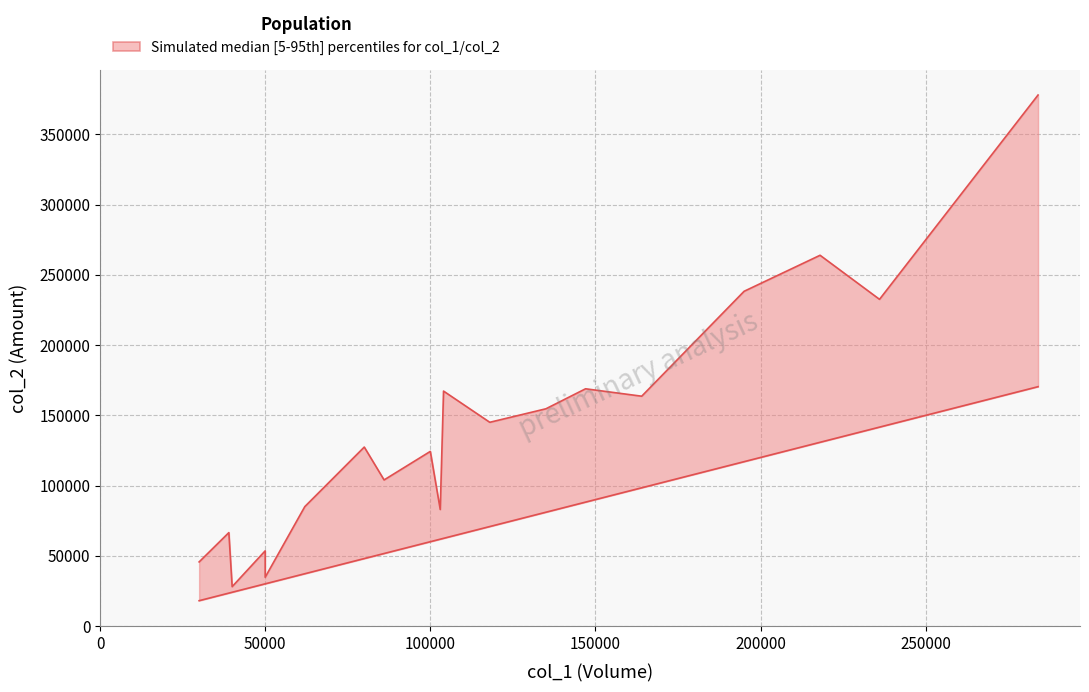

Reading left to right, what are all the values shown in this chart?

col_1: 101/08/24=30000	101/08/27=80000	101/08/28=50000	101/09/10=218000	101/09/12=284000	101/09/13=104000	101/09/14=39000	101/09/17=62000	101/09/18=100000	101/09/19=195000	101/09/20=86000	101/09/21=135000	101/09/24=147000	101/09/25=118000	101/09/26=164000	101/09/27=236000	101/09/28=50000	101/10/01=40000	101/10/02=50000	101/10/03=103000
col_2: 101/08/24=45600	101/08/27=127400	101/08/28=53500	101/09/10=263980	101/09/12=378100	101/09/13=167260	101/09/14=66480	101/09/17=85000	101/09/18=124320	101/09/19=238330	101/09/20=103990	101/09/21=154660	101/09/24=168900	101/09/25=145040	101/09/26=163620	101/09/27=232600	101/09/28=40700	101/10/01=28000	101/10/02=34690	101/10/03=82930